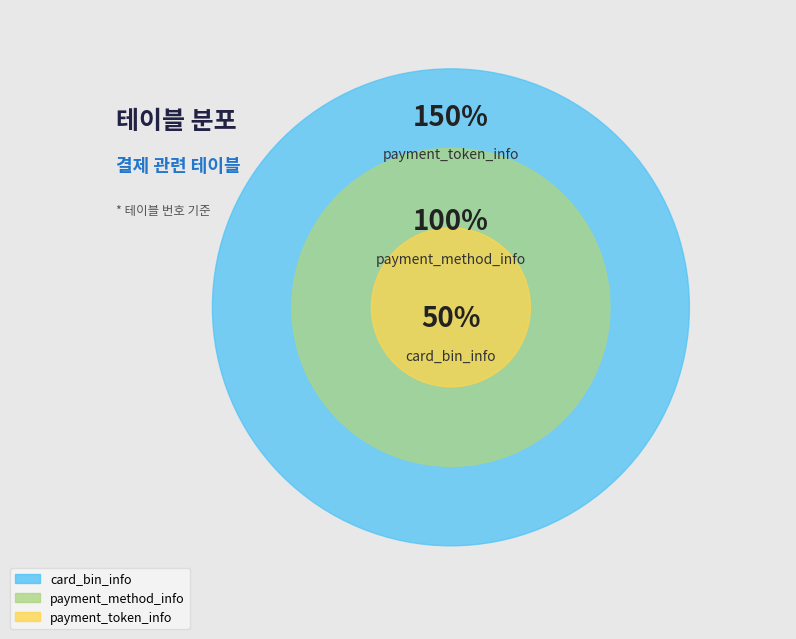

What is the largest slice in the pie chart?

payment_token_info